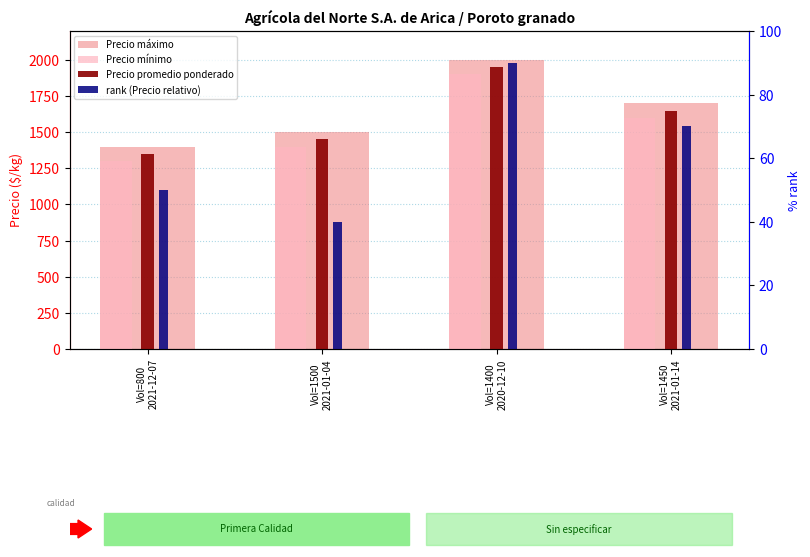

Which has a higher value, Vol=800
2021-12-07 or Vol=1400
2020-12-10?

Vol=1400
2020-12-10